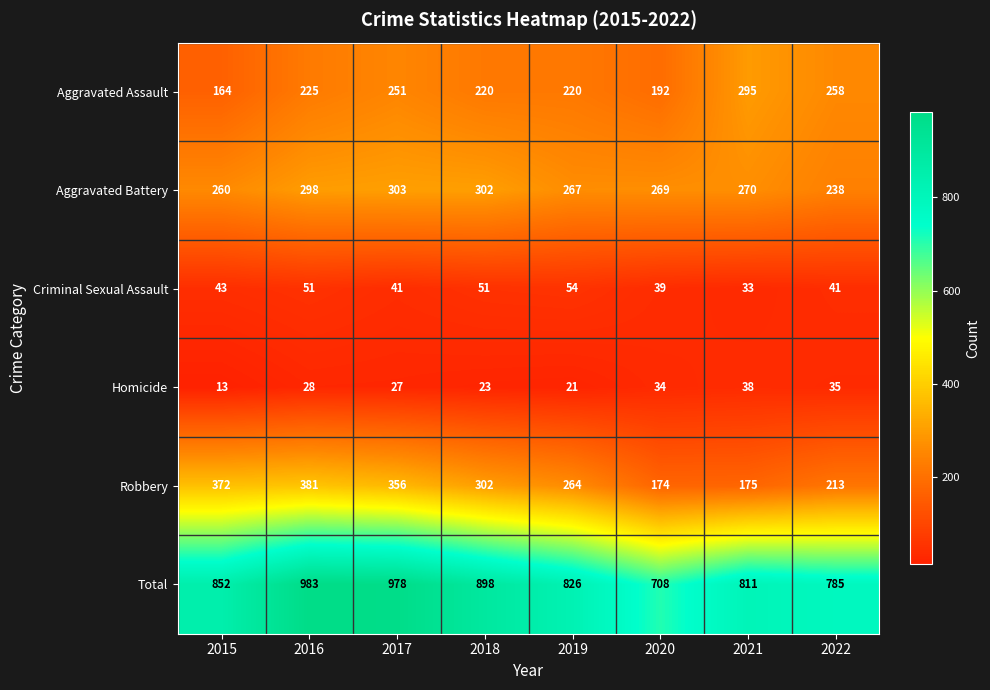

What is the sum of all Homicide values?

219